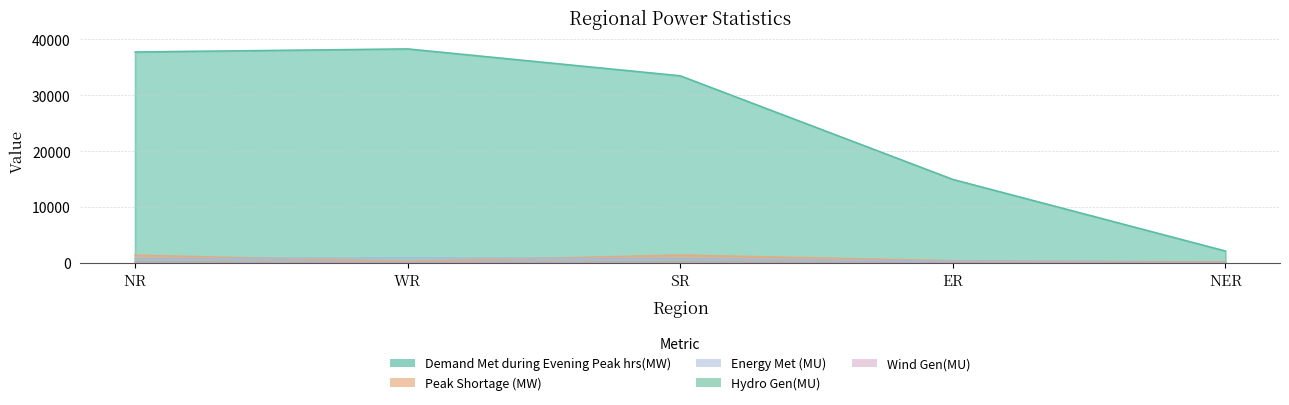

At how many categories does at least one series exceed 14486?

4